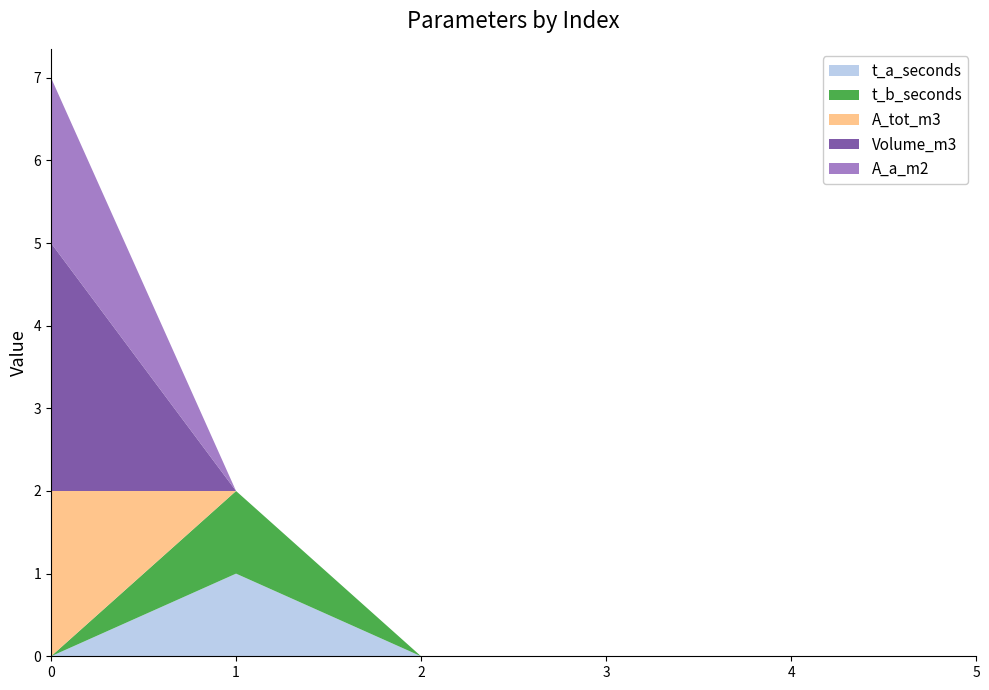

Reading right to left, transcribe all the data shown in this chart.

t_a_seconds: 0	0	0	0	1	0
t_b_seconds: 0	0	0	0	1	0
A_tot_m3: 0	0	0	0	0	2
Volume_m3: 0	0	0	0	0	3
A_a_m2: 0	0	0	0	0	2